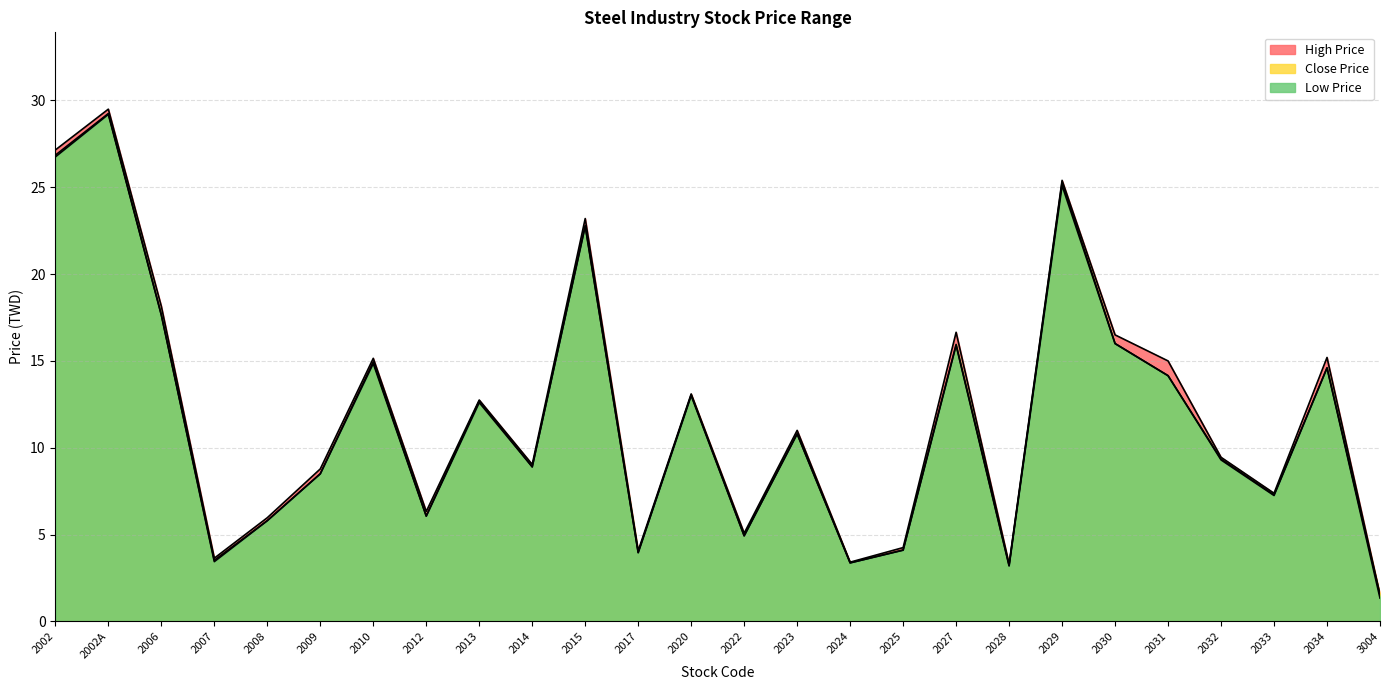

Where is Close Price nearest to the value 15?

2010